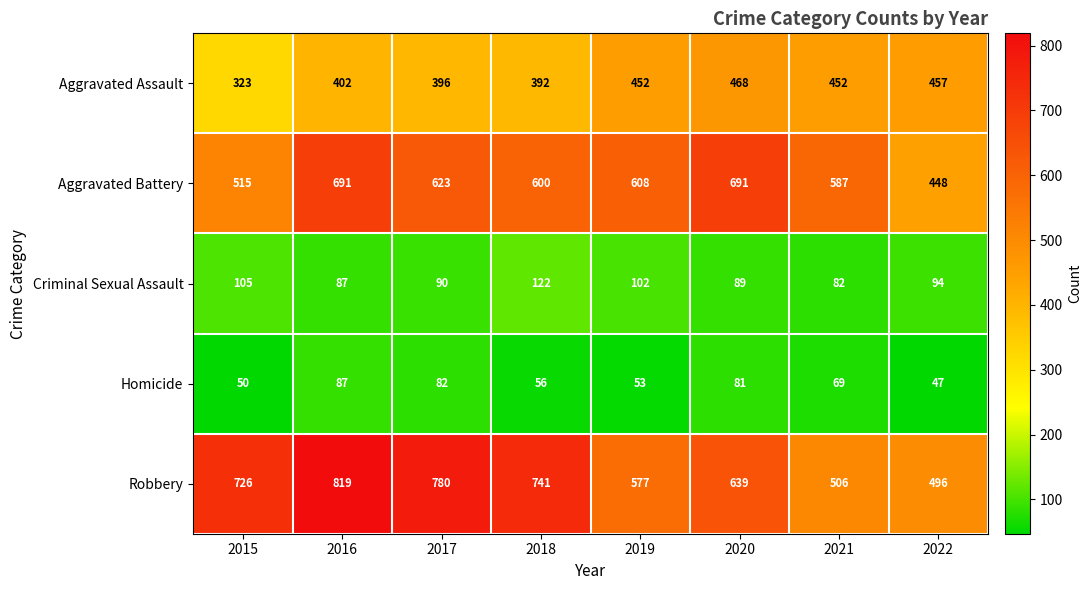

List the labels in order of Homicide value, smallest first.

2022, 2015, 2019, 2018, 2021, 2020, 2017, 2016